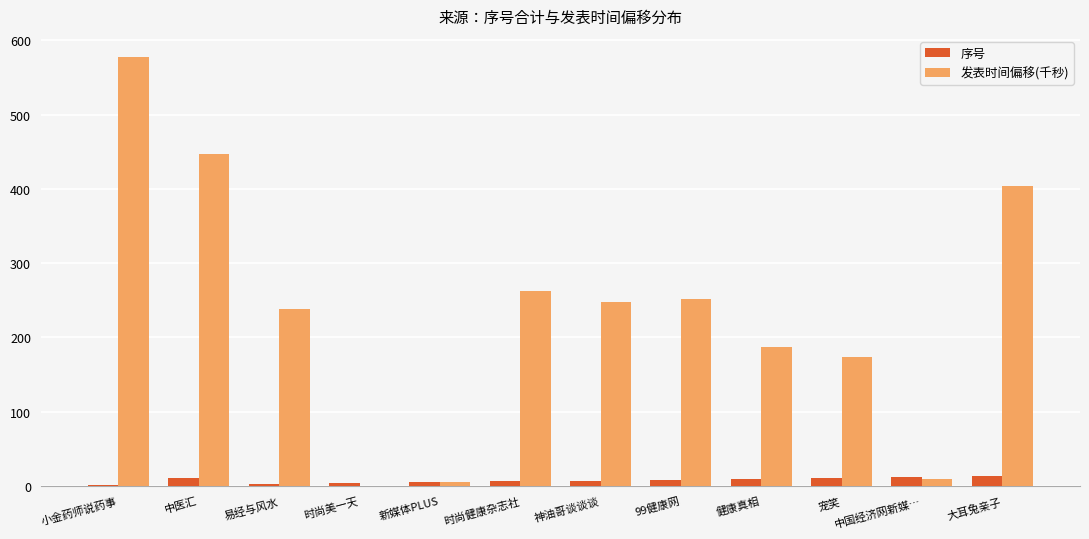

Are the bars grouped side by side (vs. stacked)?

Yes